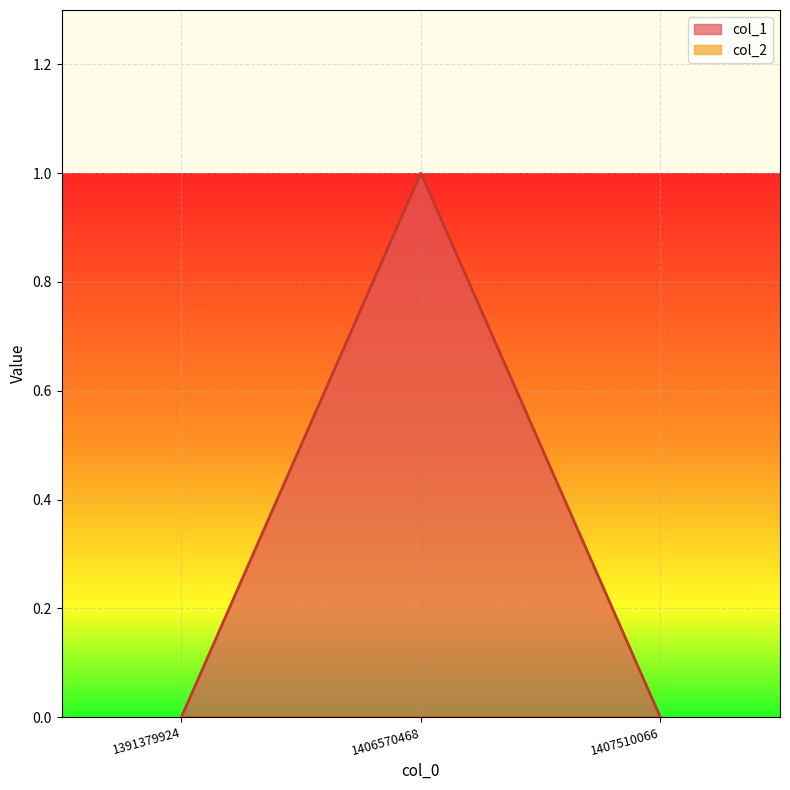

Reading left to right, what are all the values shown in this chart?

0	1	0